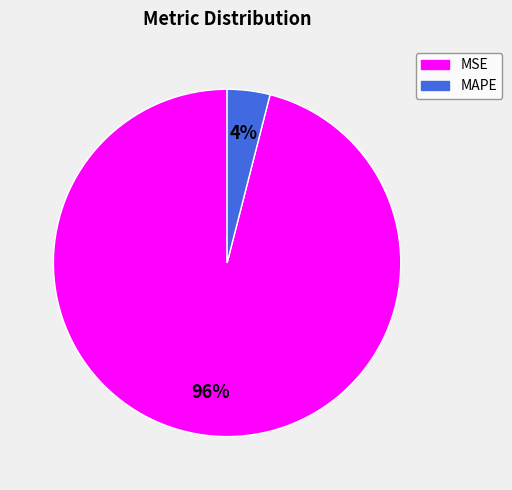

Which category has the smallest portion of the pie?

MAPE